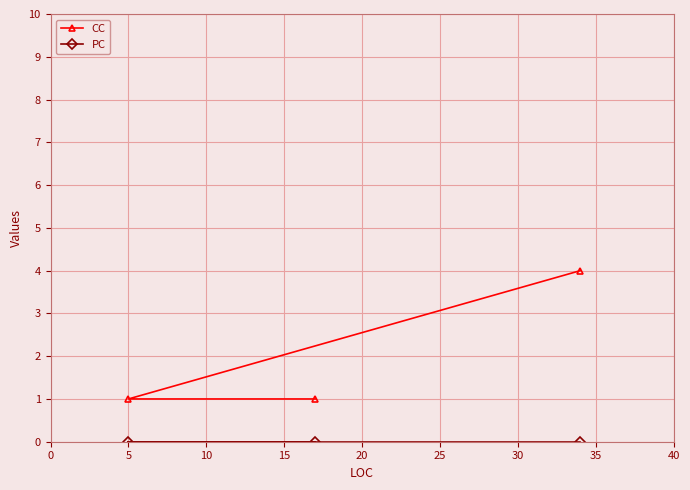

Which series has the largest total across all categories?

CC